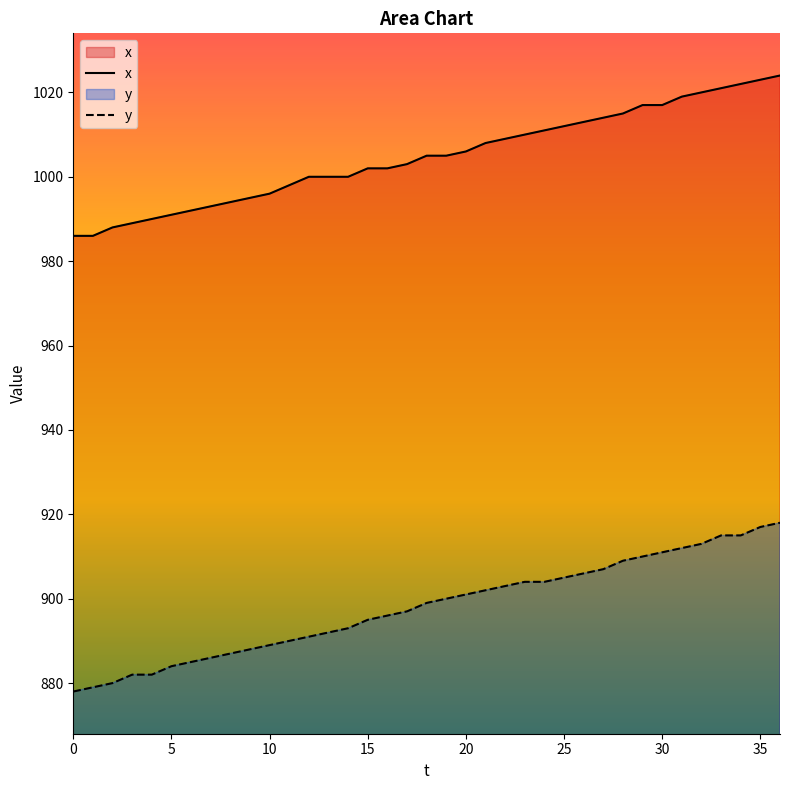

List the series in order of their peak value, highest first.

x, y